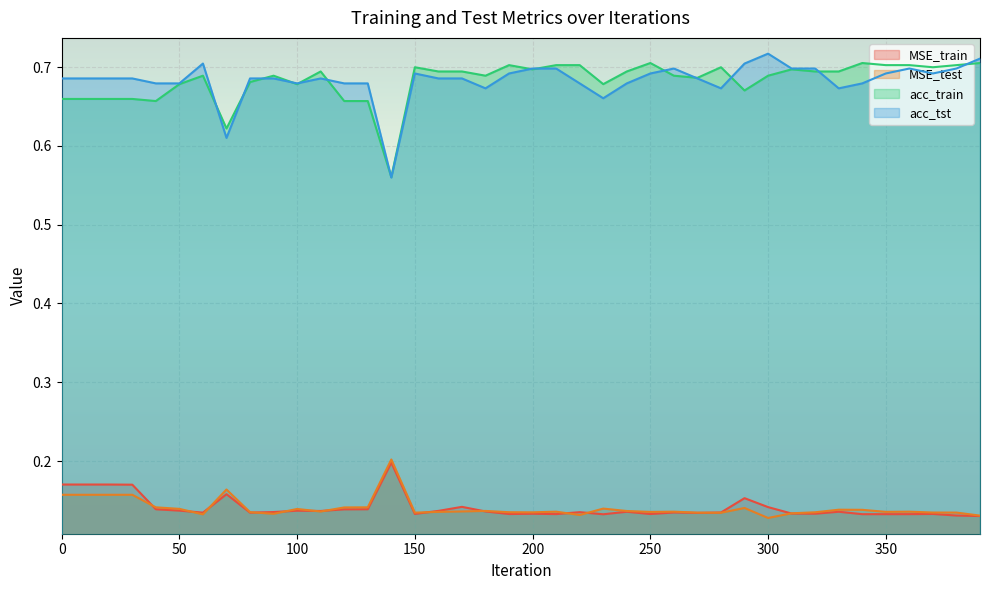

What are all the series names shown in the legend?

MSE_train, MSE_test, acc_train, acc_tst